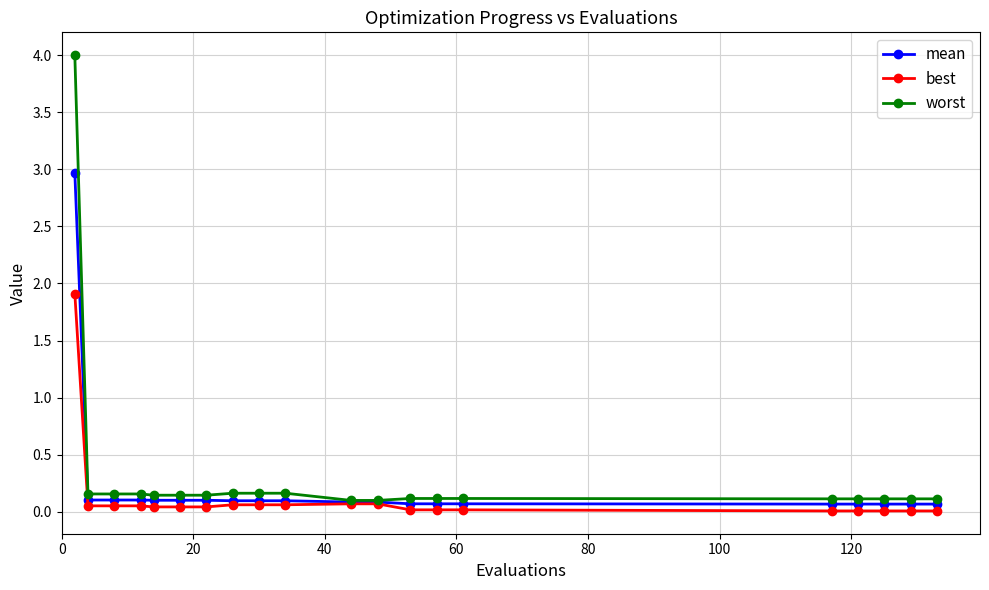

What is the maximum value for best?

1.9